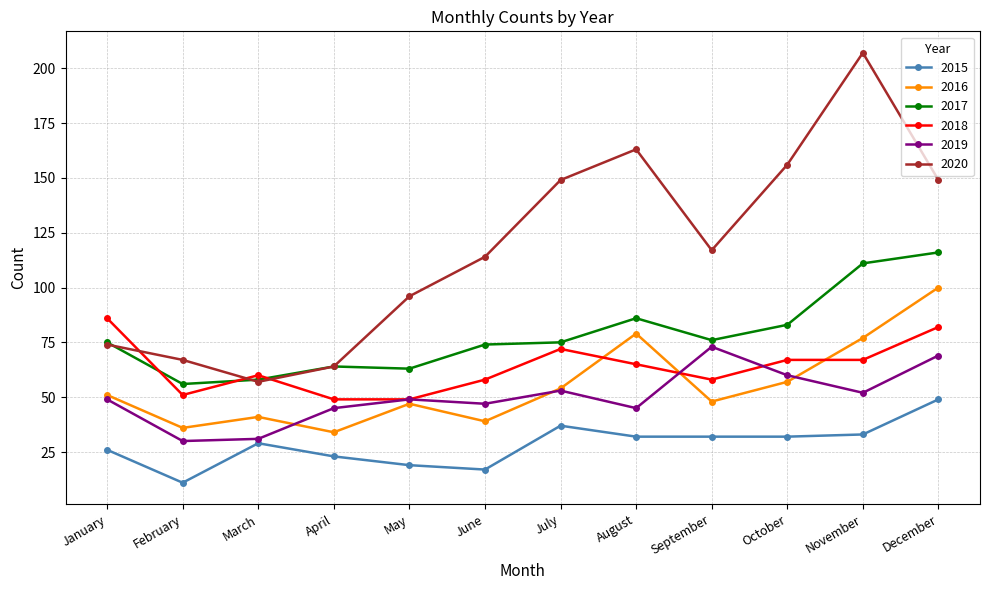

In 2016, how many points are higher than both neighbors (excluding endpoints)?

3